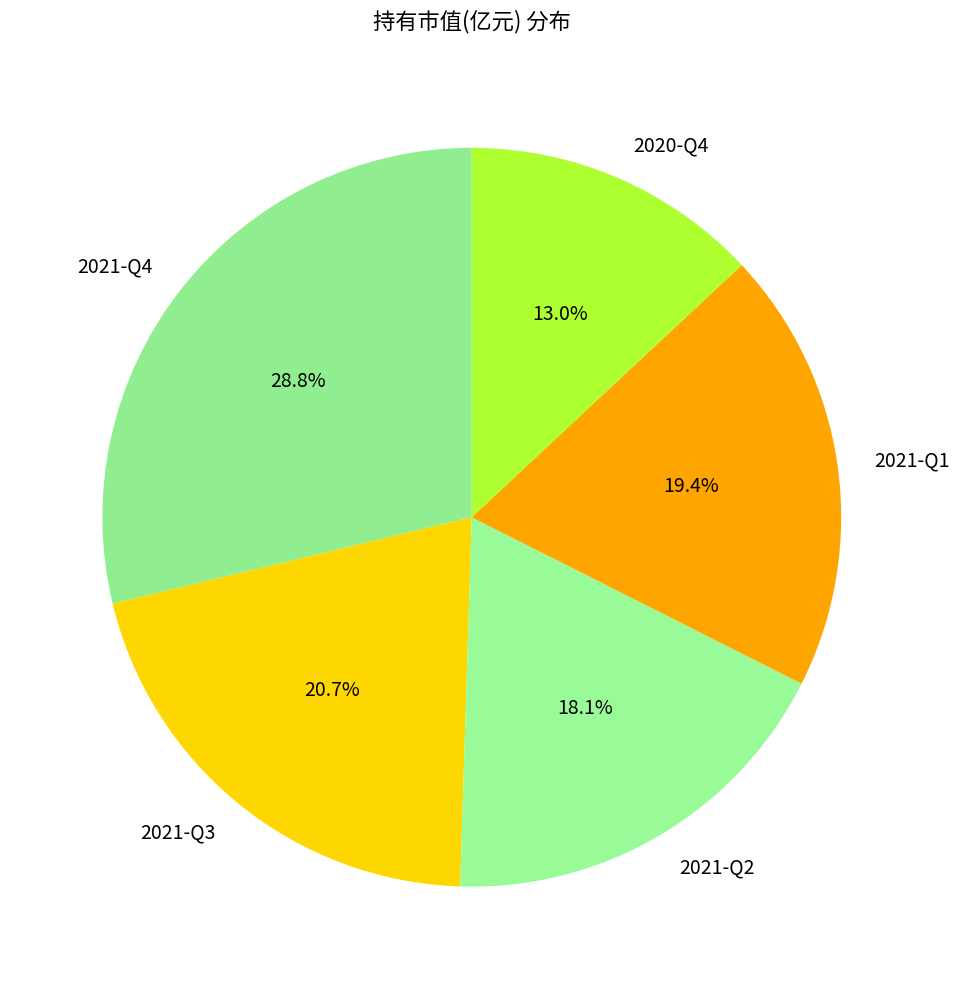

To the nearest percent, what is the difference between the largest and smallest slice percentages?

16%